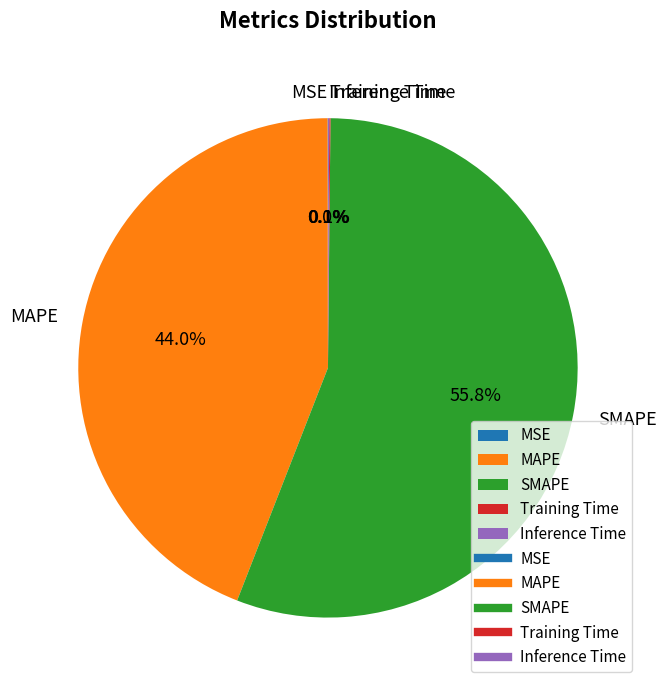

True or false: MAPE accounts for 44% of the total.

True